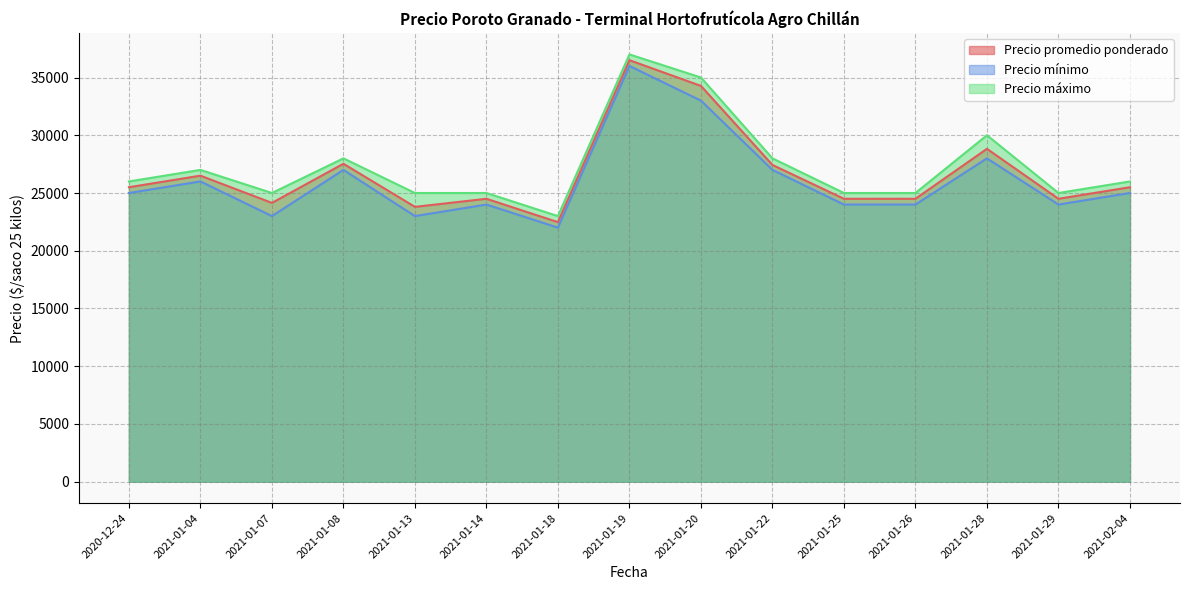

Which series has the largest total across all categories?

Precio máximo